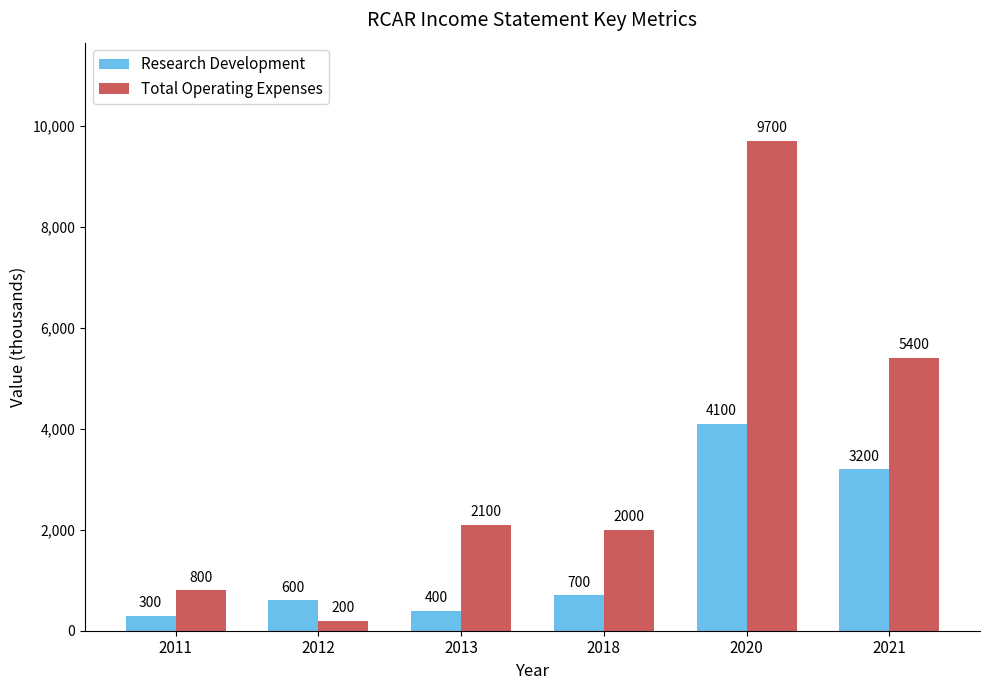

Rank the series by their maximum value, from lowest to highest.

Research Development, Total Operating Expenses